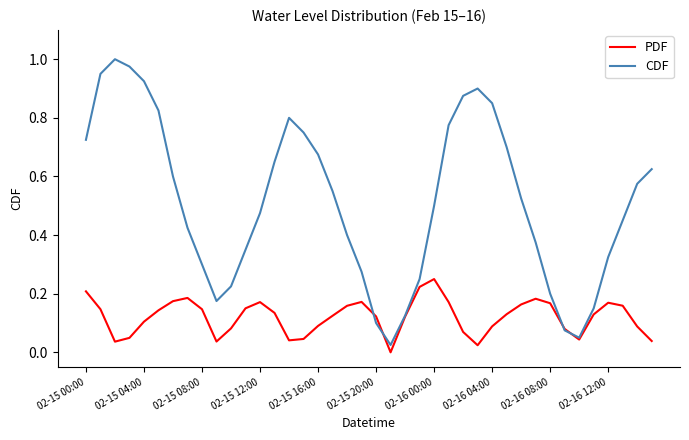

Which series has the widest spread of values?

CDF